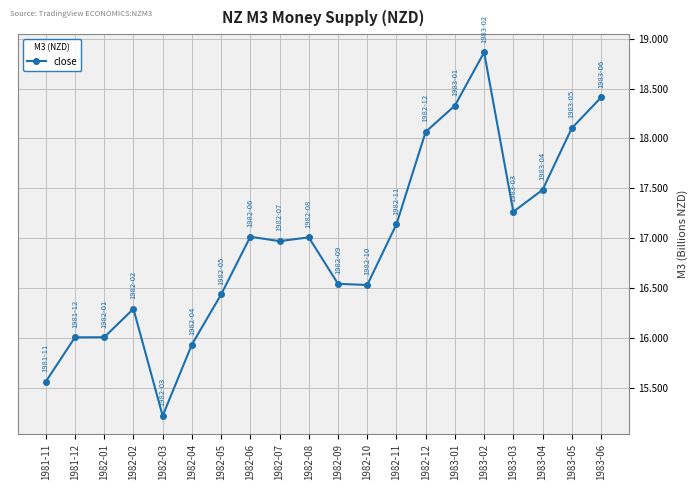

How many data points does each series have?

20